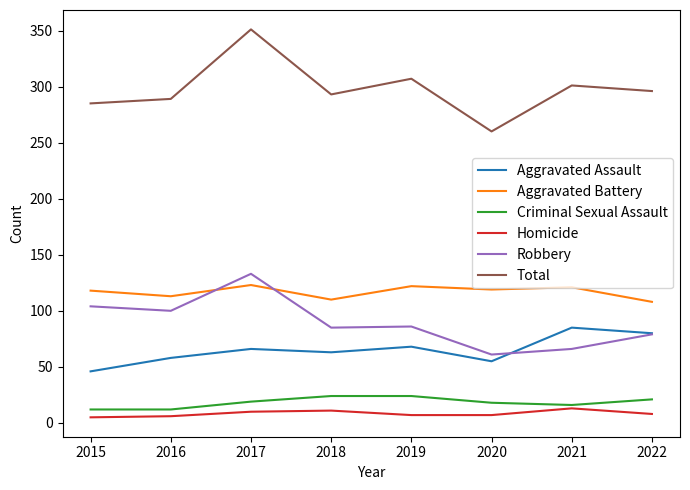

What are all the series names shown in the legend?

Aggravated Assault, Aggravated Battery, Criminal Sexual Assault, Homicide, Robbery, Total